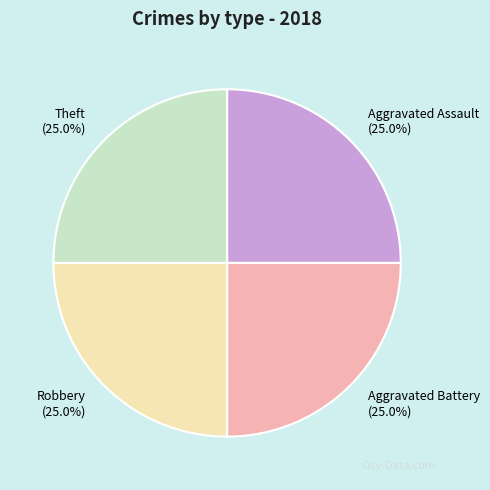

Does Theft (25.0%) account for over 50% of the chart?

No